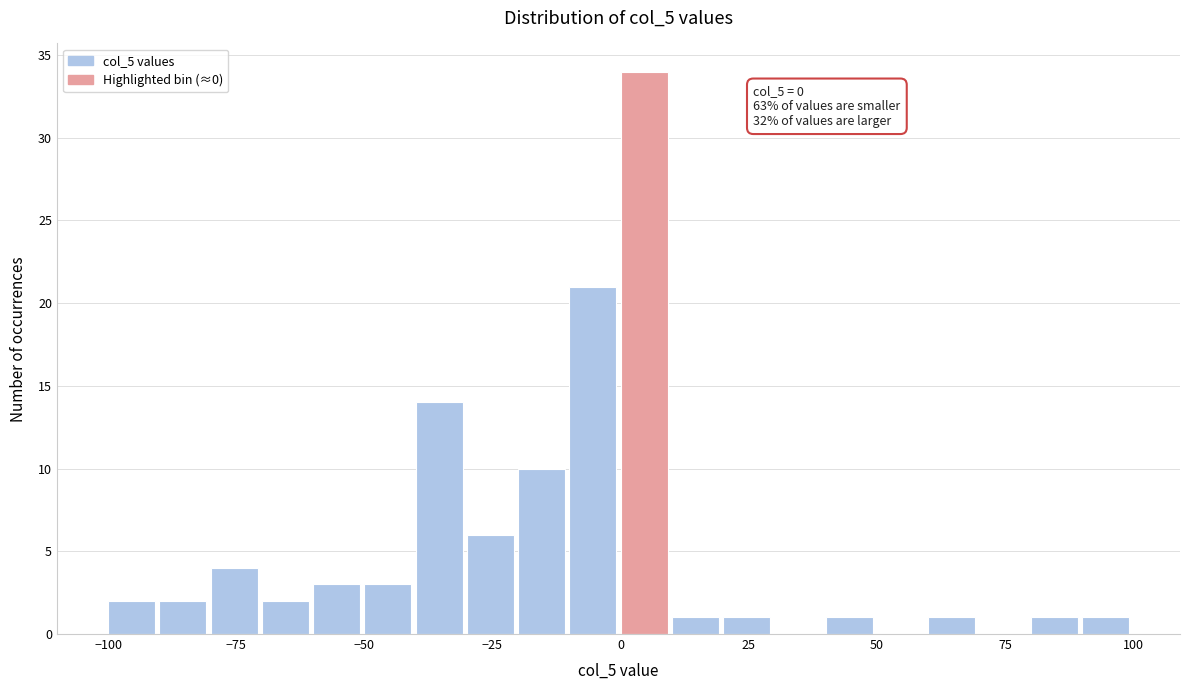

Around what value on the x-axis is the tallest bar? Give the approximate position of its centre, as read against the axis.

5